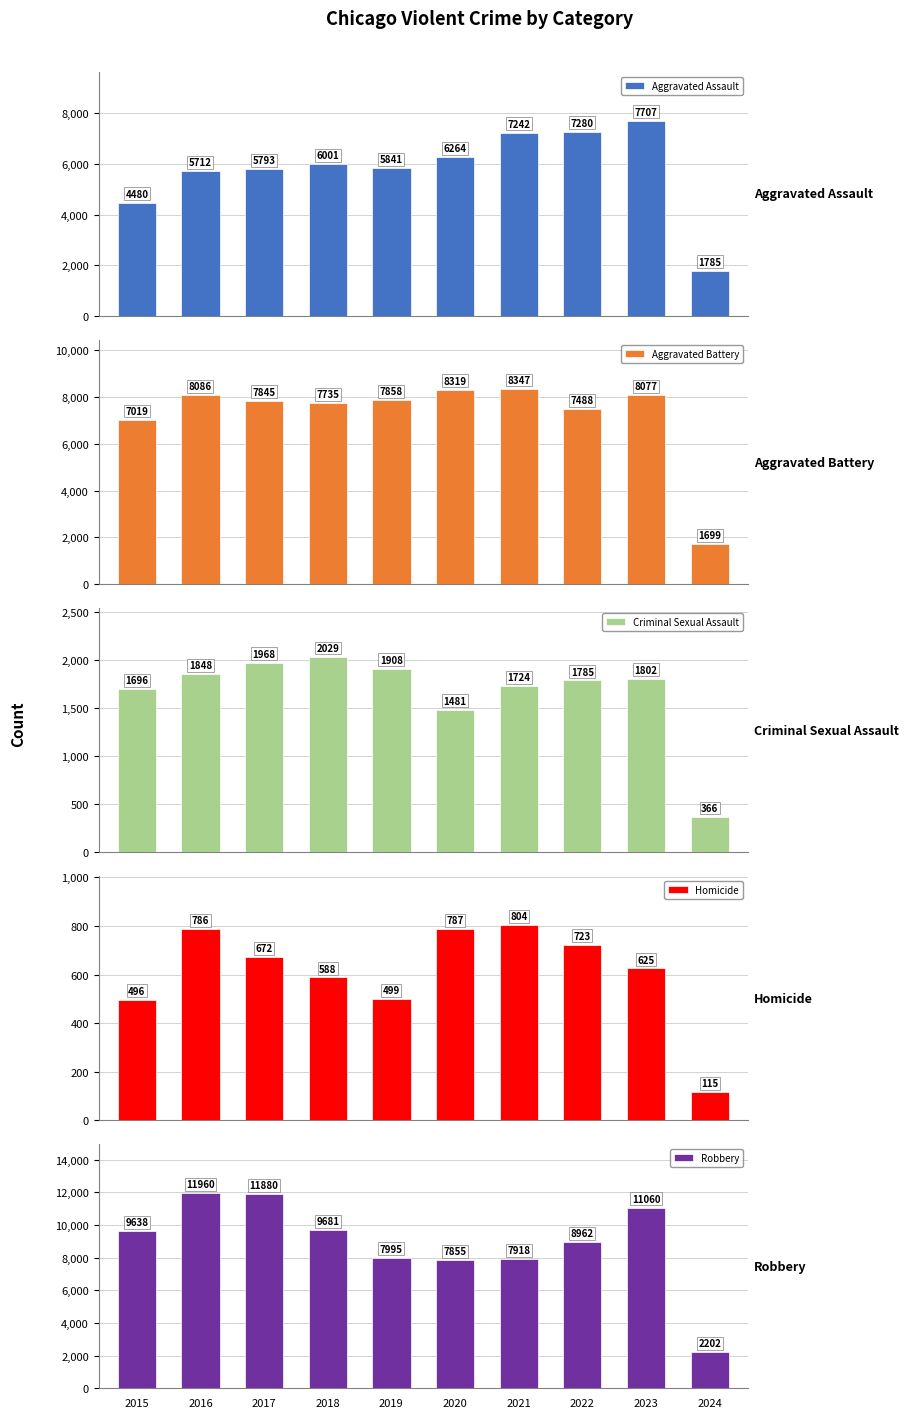

At how many categories does at least one series exceed 11107?

2